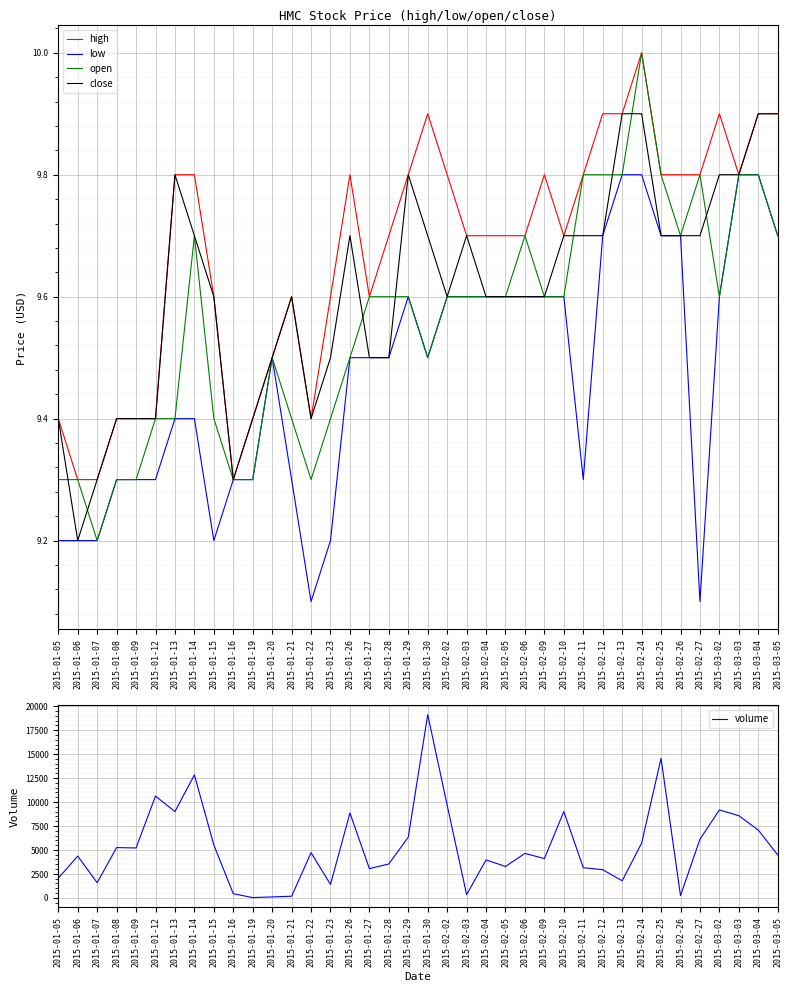

In low, how many points are higher than both neighbors (excluding endpoints)?

2